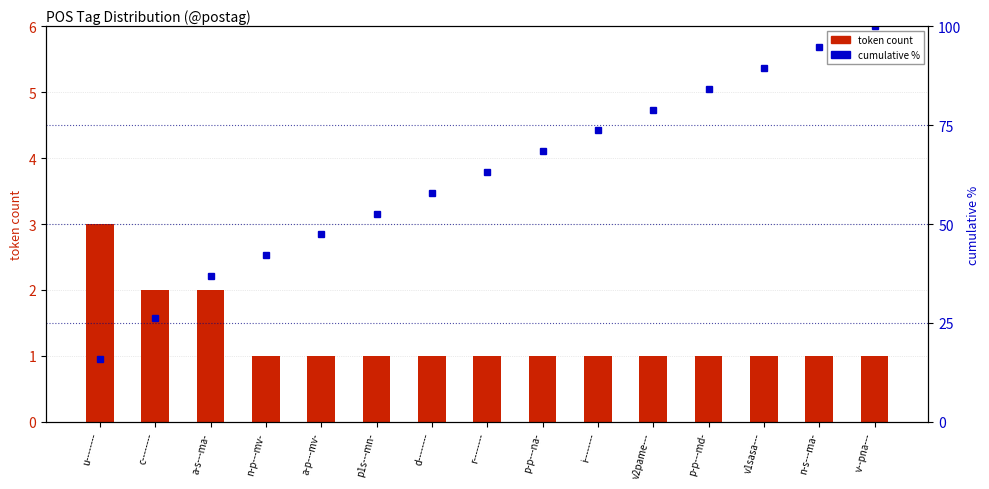

What is the label of the 13th bar from the left?

v1sasa---